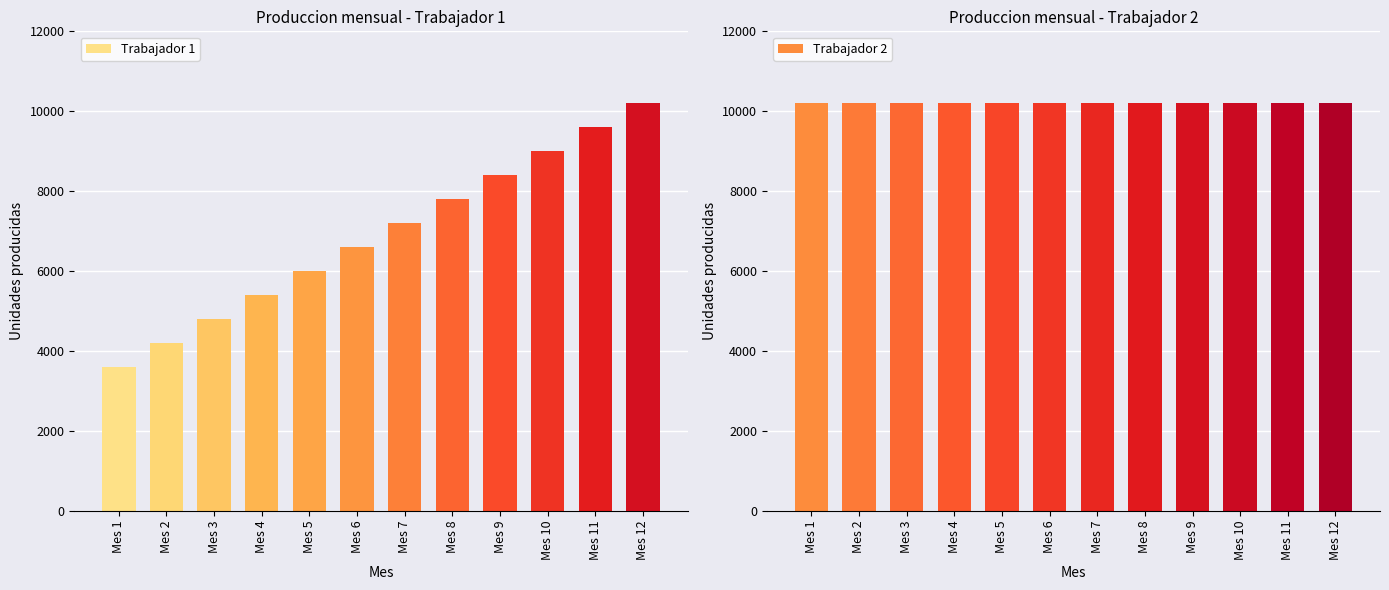

How many series are shown in this chart?

2